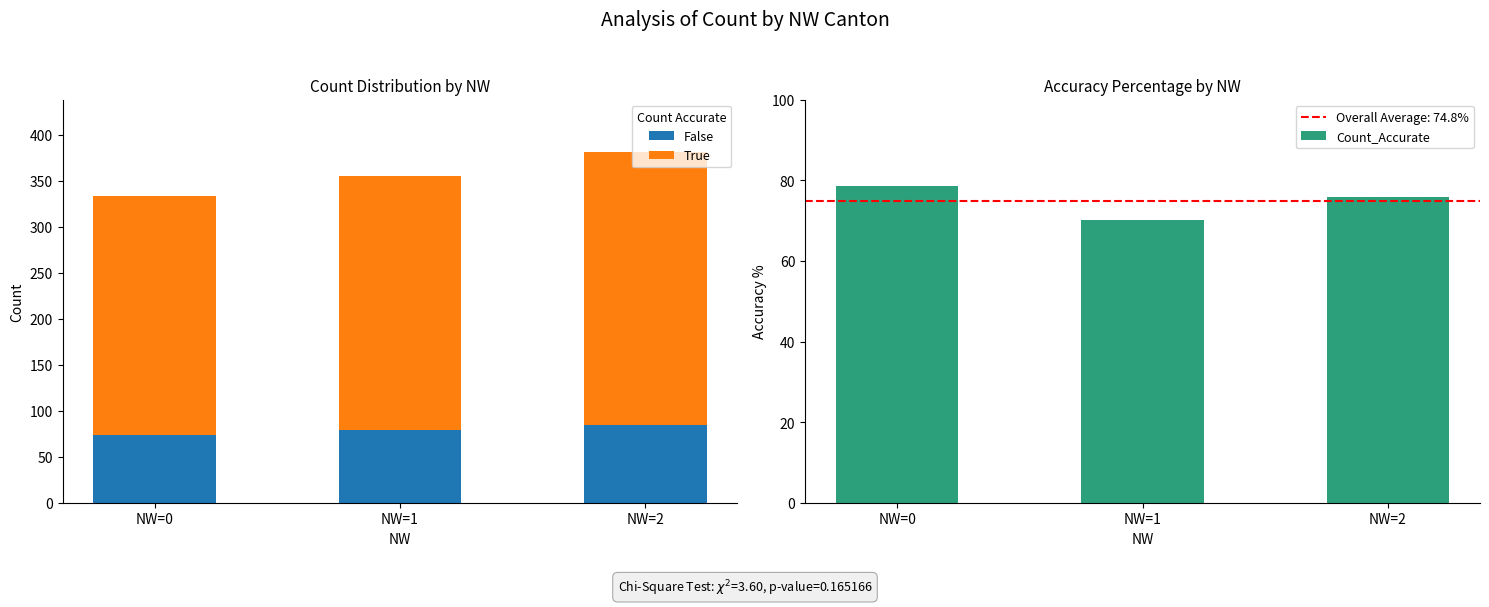

At how many categories does at least one series exceed 216?

3